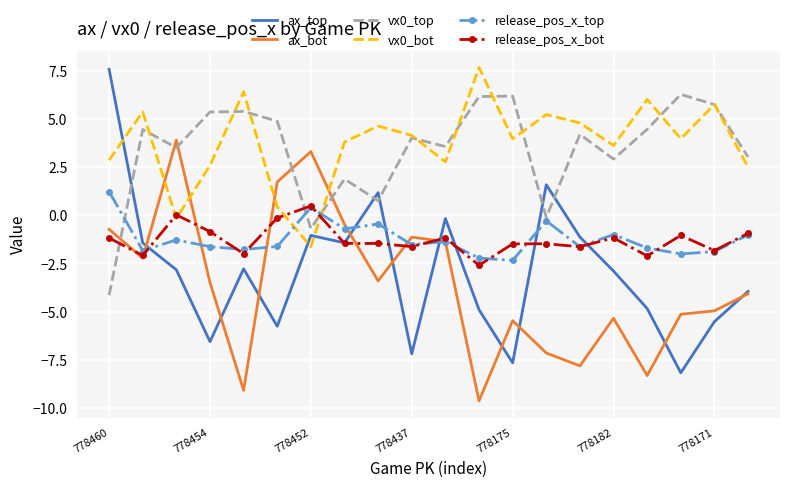

True or false: release_pos_x_bot and vx0_bot cross at least once.

True